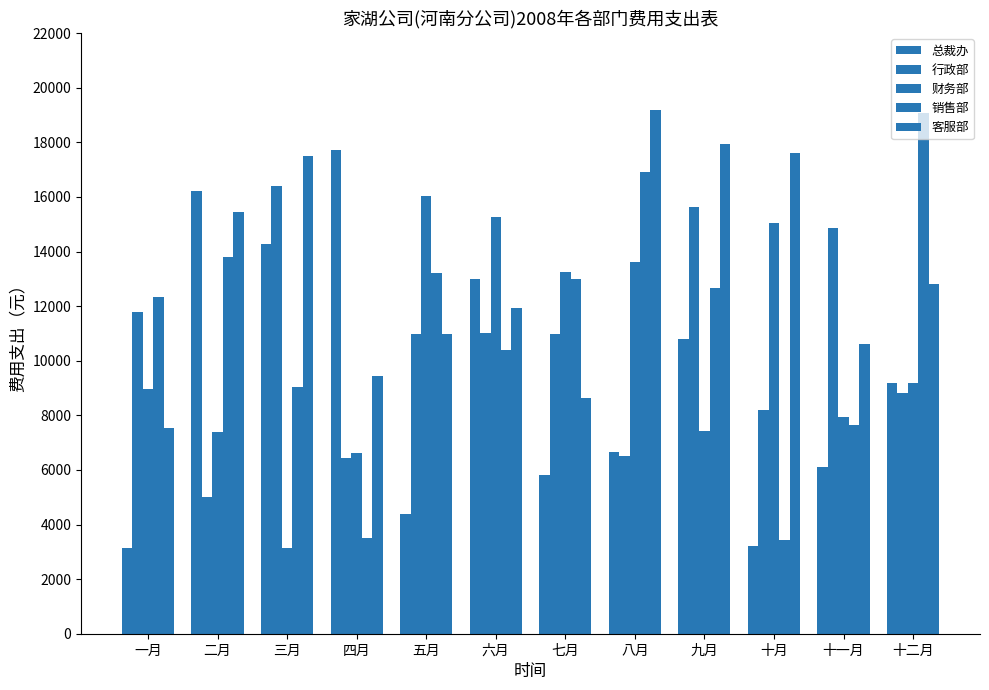

At which label does 行政部 reach its peak?

三月